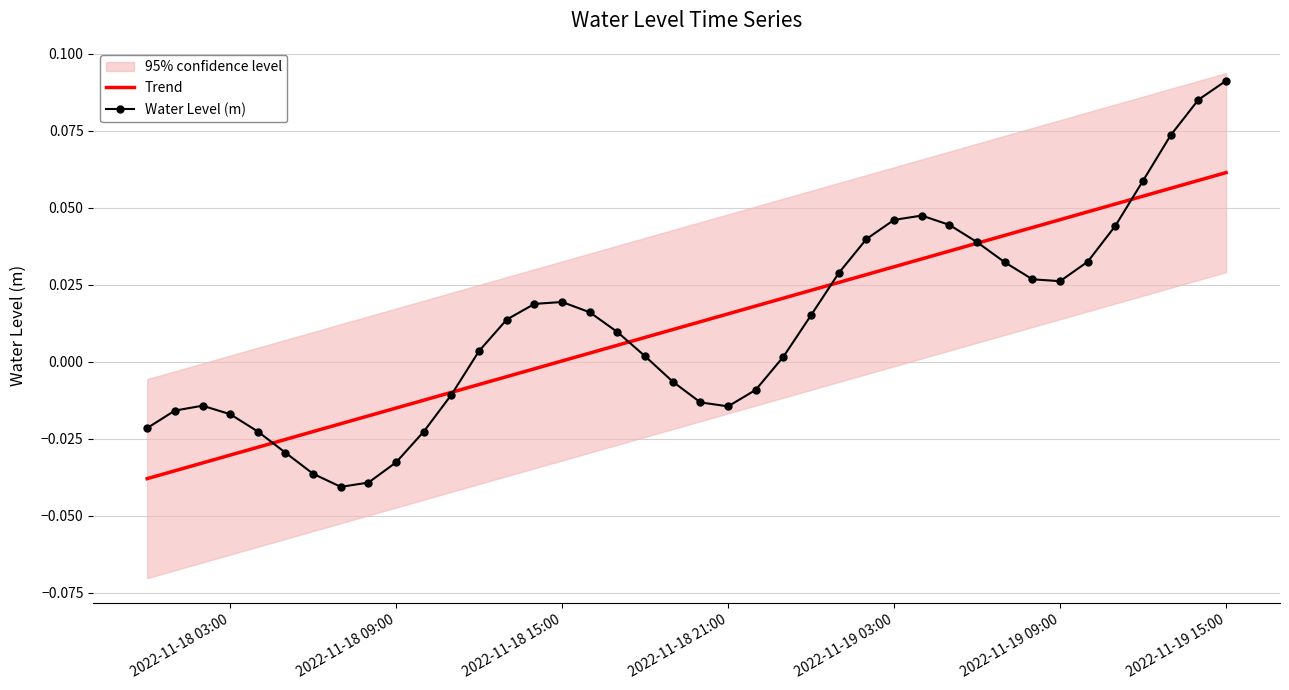

List the series in order of their peak value, highest first.

Water Level (m), Trend